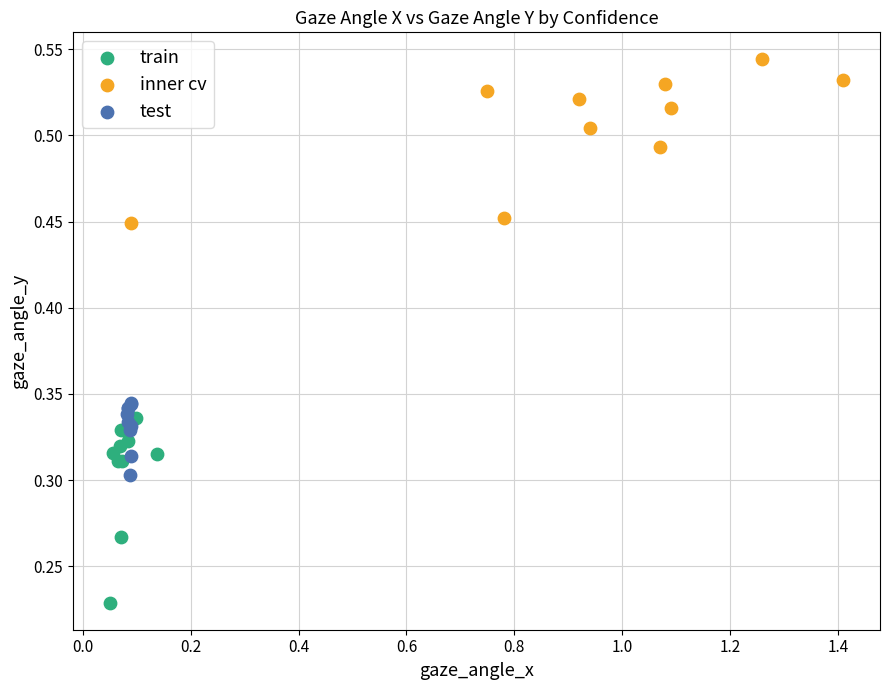

Which series contains the lowest Y value?

train